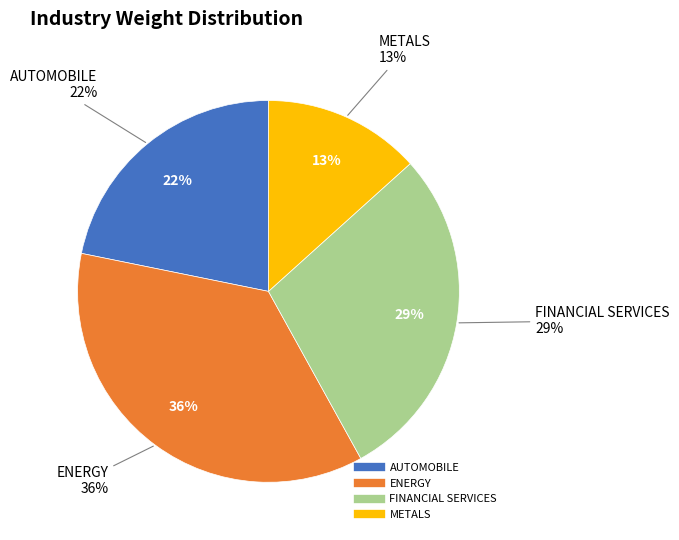

To the nearest percent, what is the combined percentage of METALS and FINANCIAL SERVICES?

42%